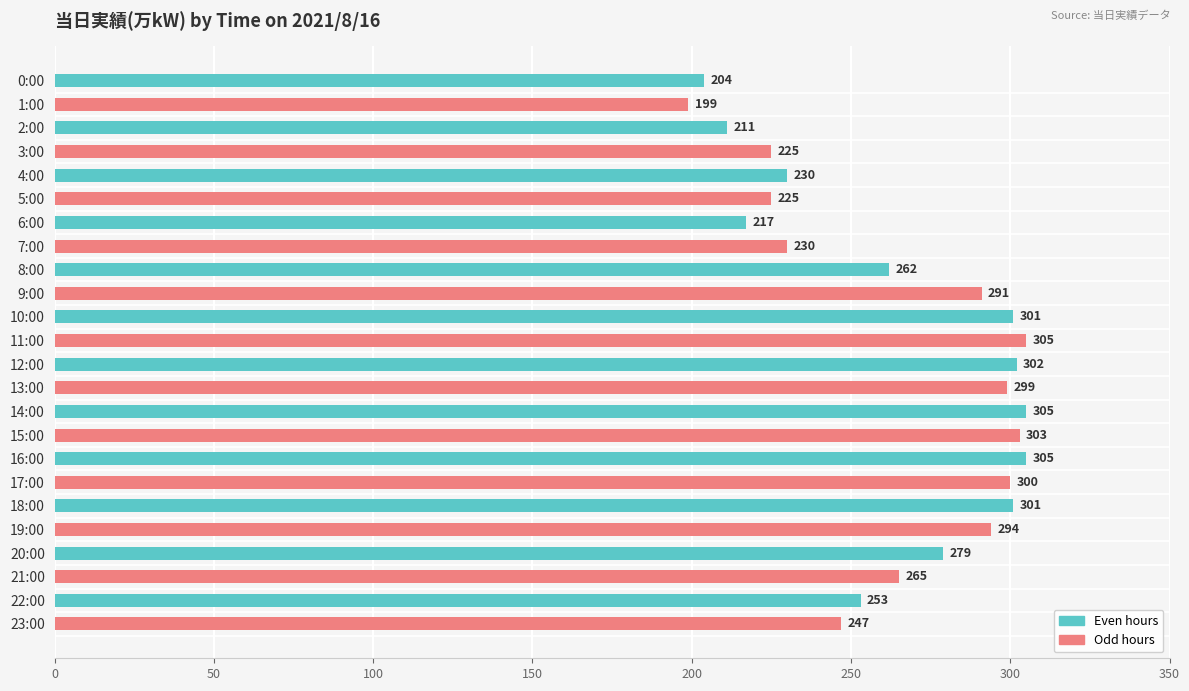

Reading top to bottom, what are all the values shown in this chart?

204	199	211	225	230	225	217	230	262	291	301	305	302	299	305	303	305	300	301	294	279	265	253	247